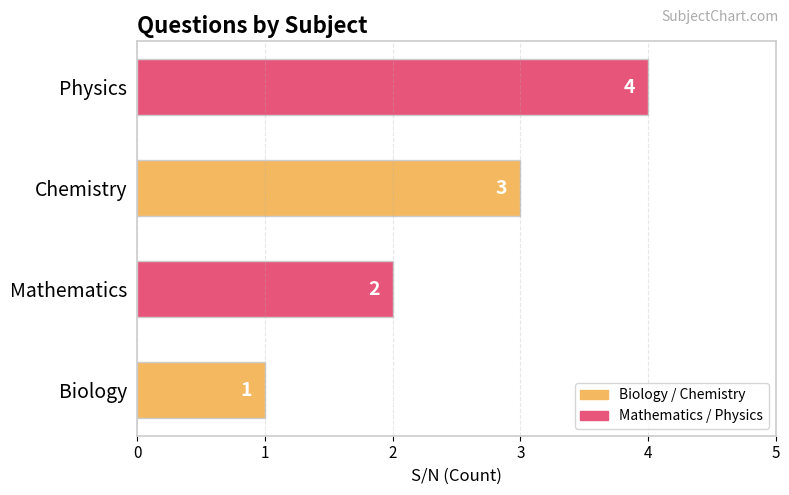

List the labels in order of value, largest first.

Physics, Chemistry, Mathematics, Biology